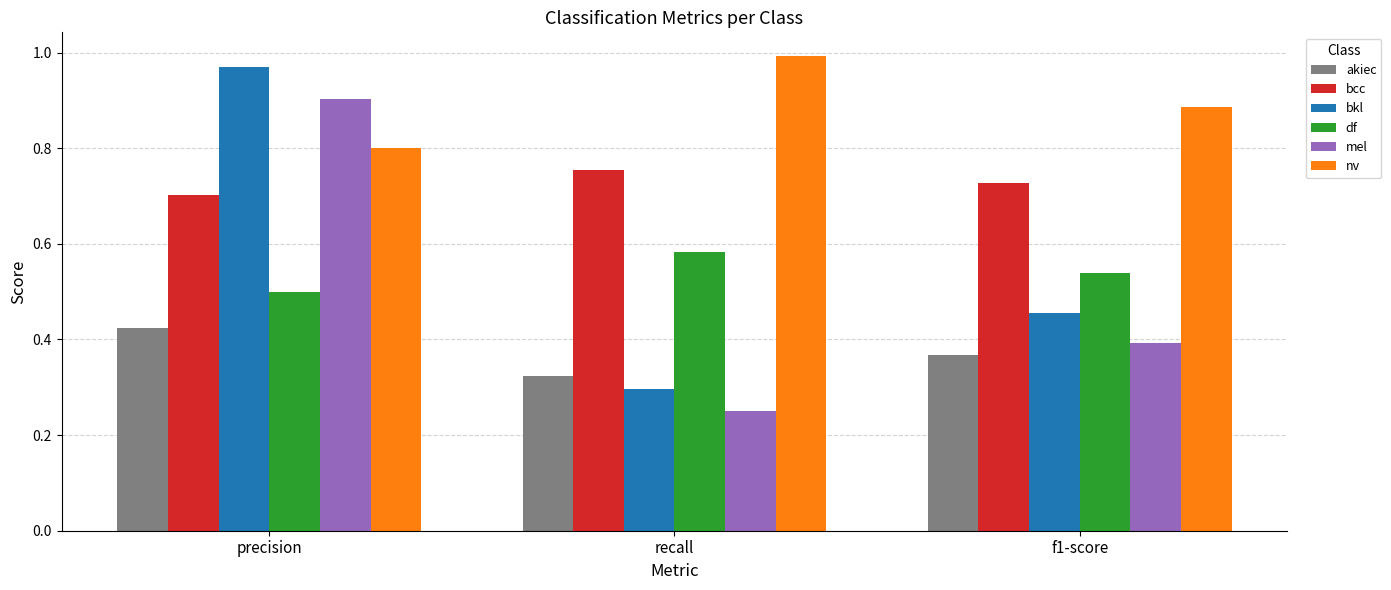

What is the total value across all series at f1-score?

3.4